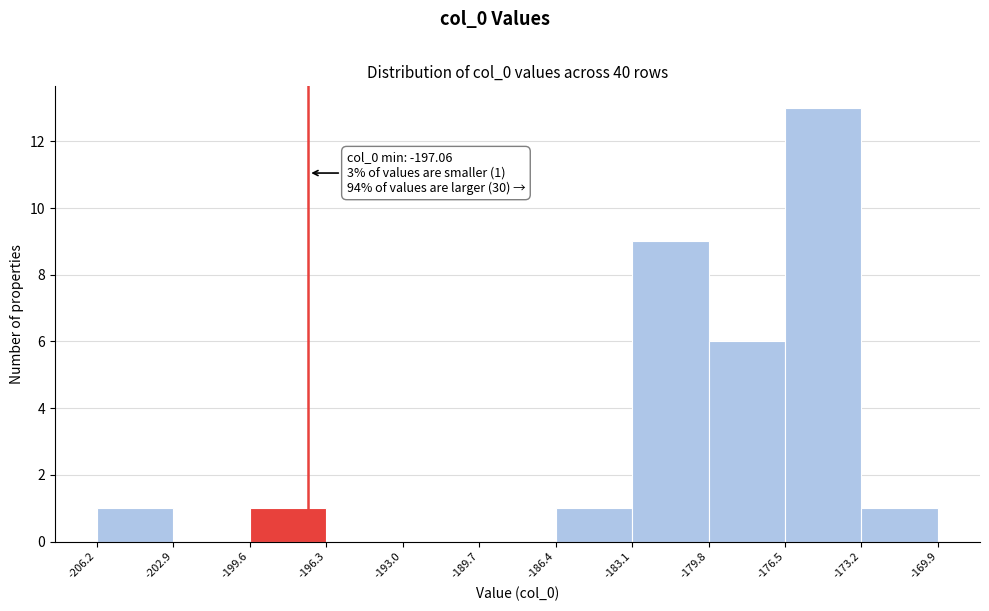

Which range on the x-axis has the tallest bar?

-176.5 to -173.2